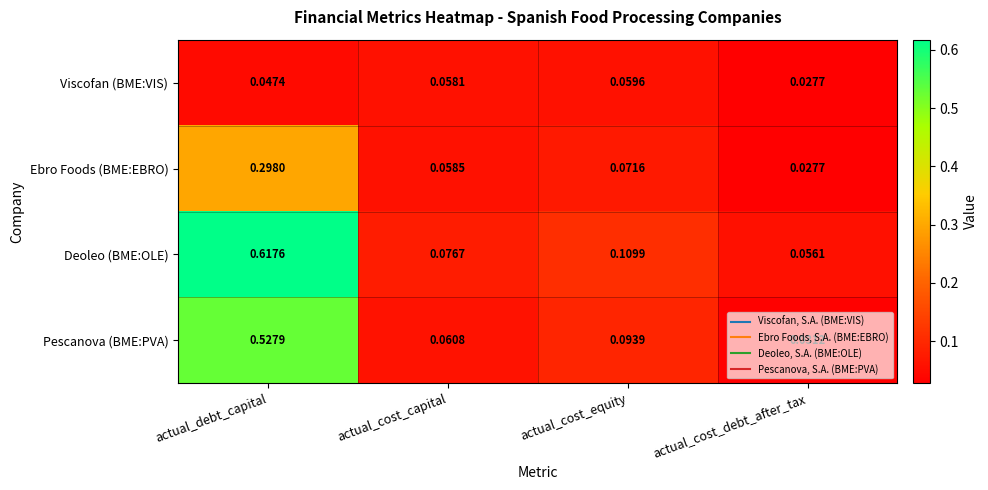

Which category has the highest value in the Deoleo (BME:OLE) series?

actual_debt_capital